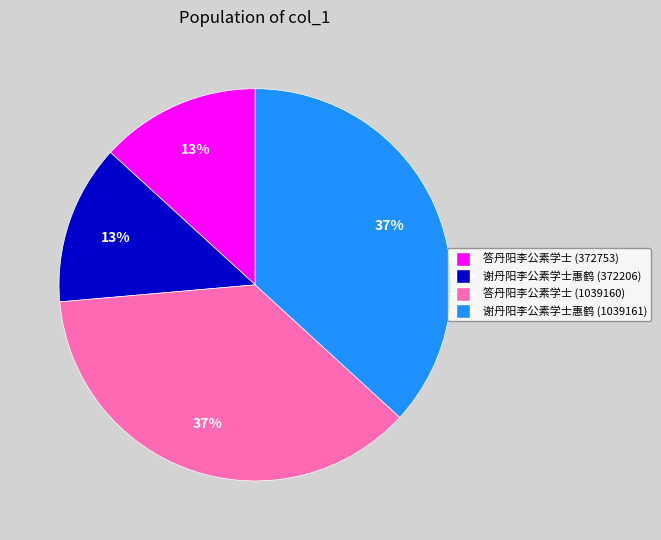

What is the ratio of the value at 答丹阳李公素学士 (372753) to the value at 谢丹阳李公素学士惠鹤 (372206)?

1.0